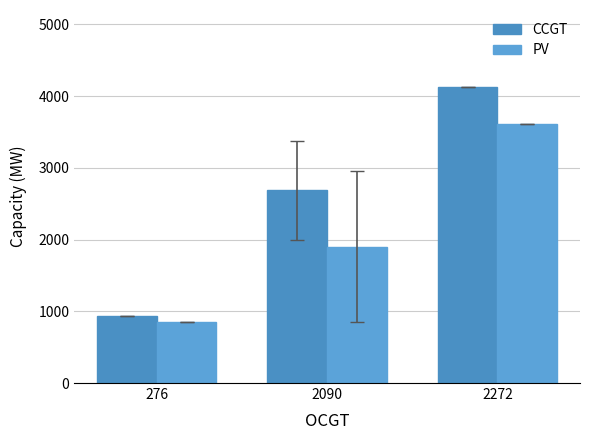

At which label does CCGT first exceed 2685?

2090